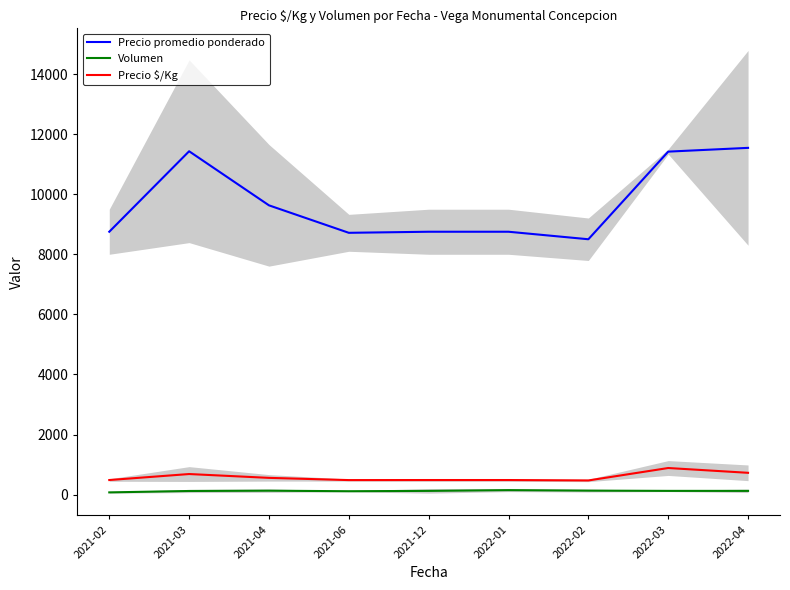

Where does the Precio promedio ponderado series first go above 8750?

2021-03